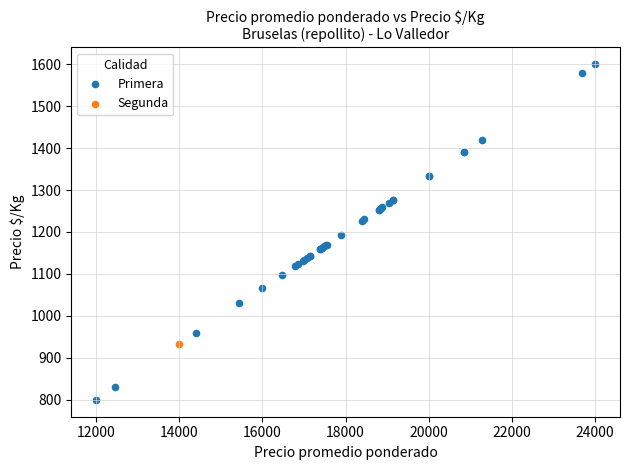

What are all the series names shown in the legend?

Primera, Segunda